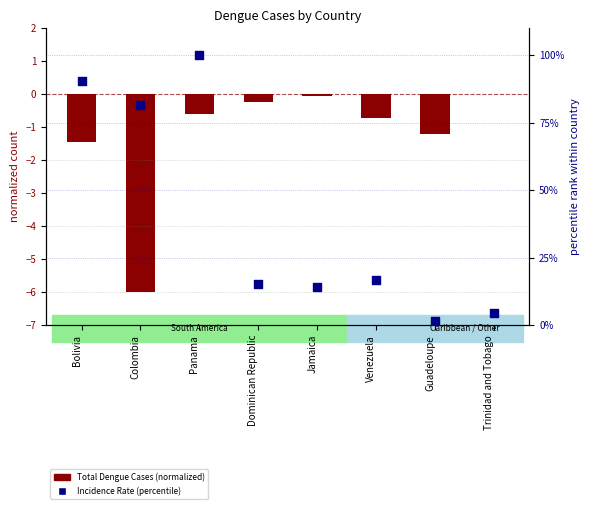

Which series contains the lowest Y value?

Total Dengue Cases (normalized)